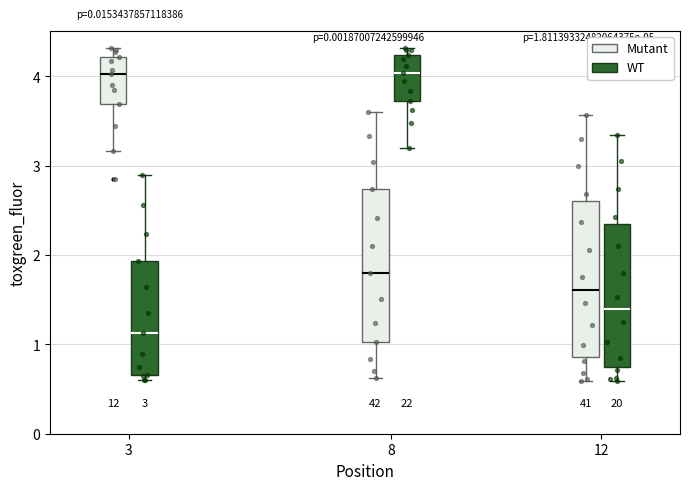

Which box has the lowest median line?

3 (WT)